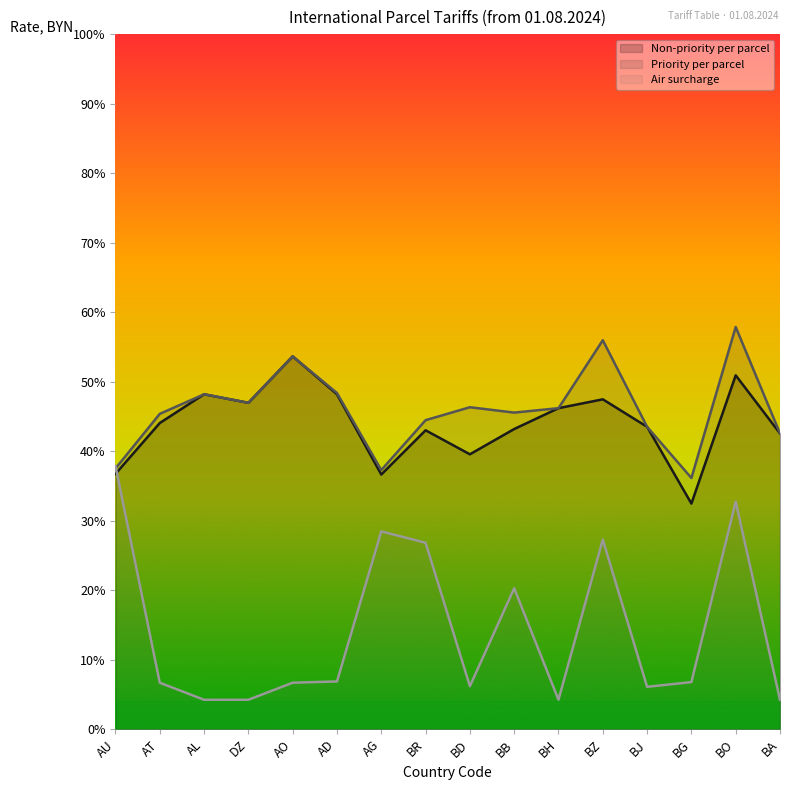

True or false: Non-priority per parcel and Air surcharge cross at least once.

True